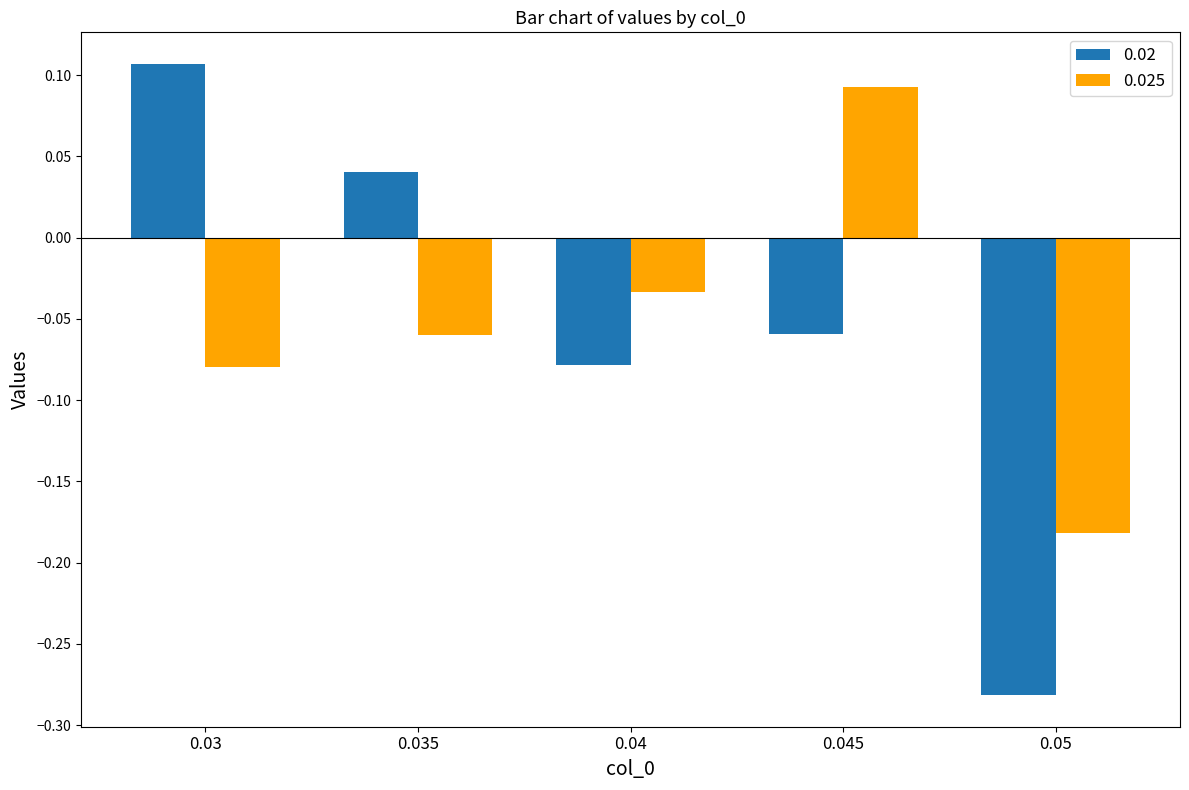

What are all the series names shown in the legend?

0.02, 0.025